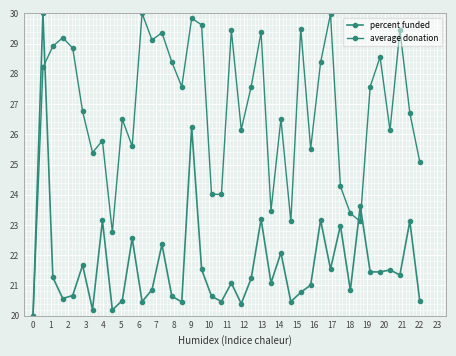

Does the chart have visible grid lines?

Yes